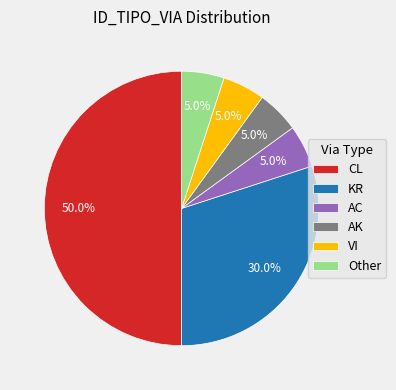

Which slice is the largest?

CL